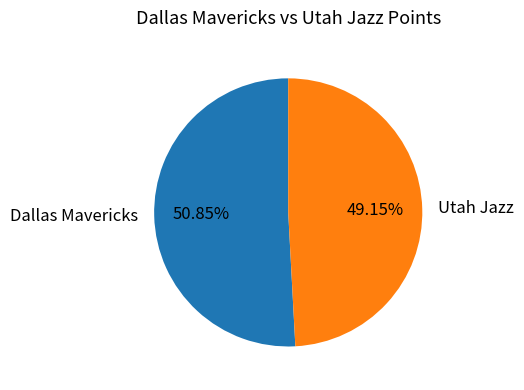

How many slices are in this pie chart?

2